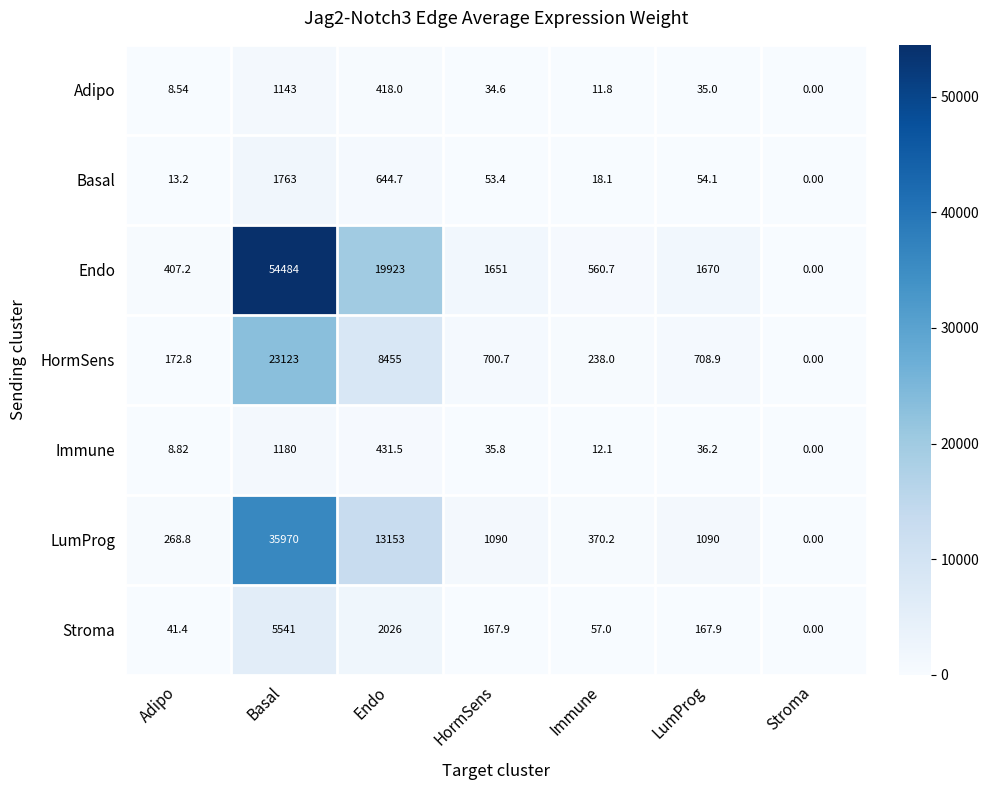

Where does the Immune series first go above 35?

Basal